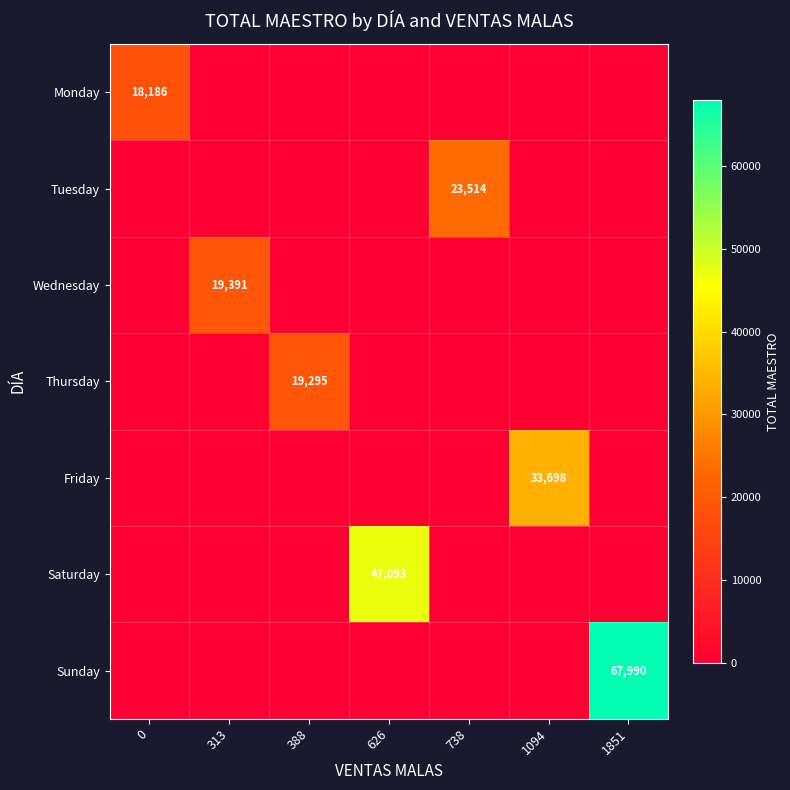

What is the difference between the highest and lowest values at 1851?

67990.4